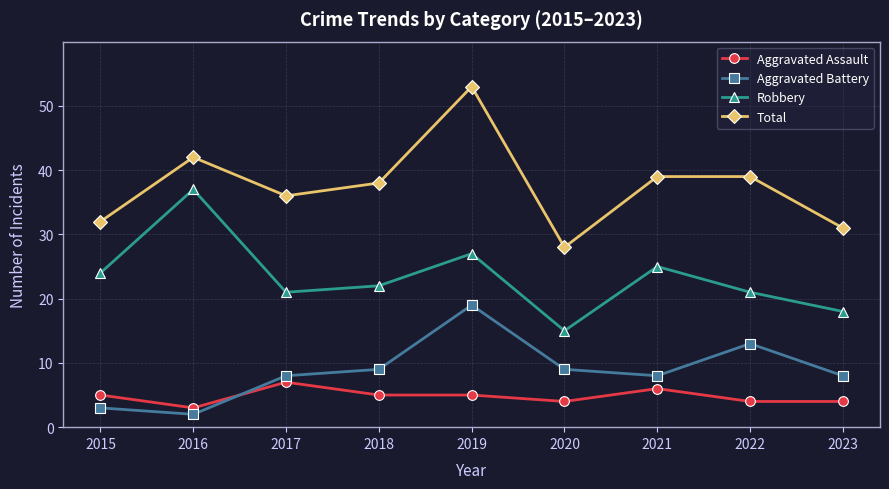

Where is the first local maximum for Aggravated Battery?

2019